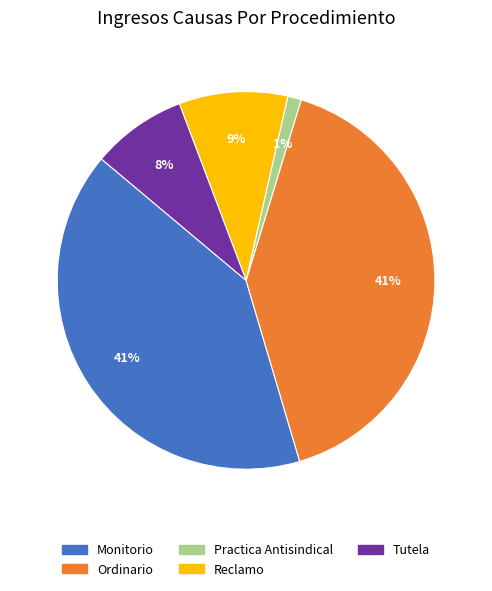

To the nearest percent, what is the average slice percentage?

20%